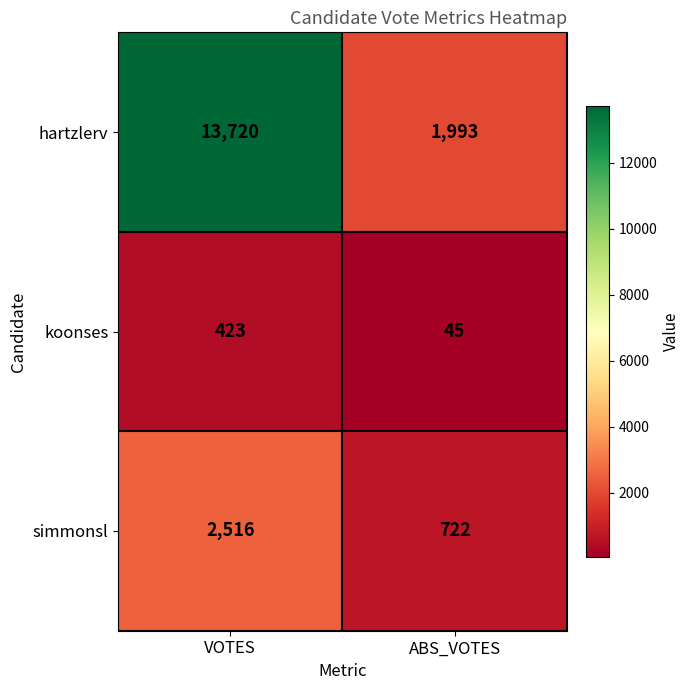

Reading right to left, list all the values displayed in this chart.

hartzlerv: 1993	13720
koonses: 45	423
simmonsl: 722	2516